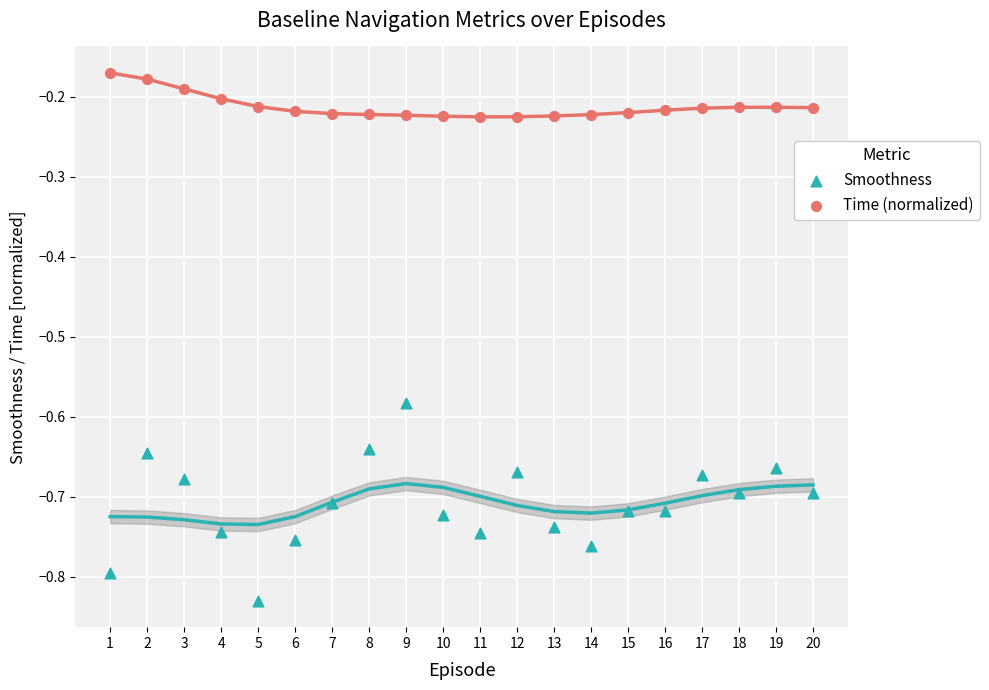

Across all data points, what is the range of Y values (max minus min)?

0.7